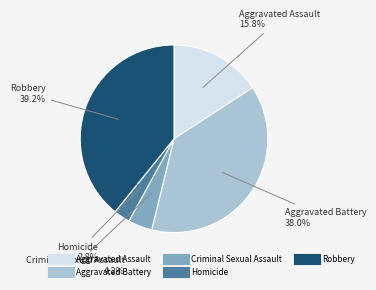

Which has a higher value, Robbery or Criminal Sexual Assault?

Robbery